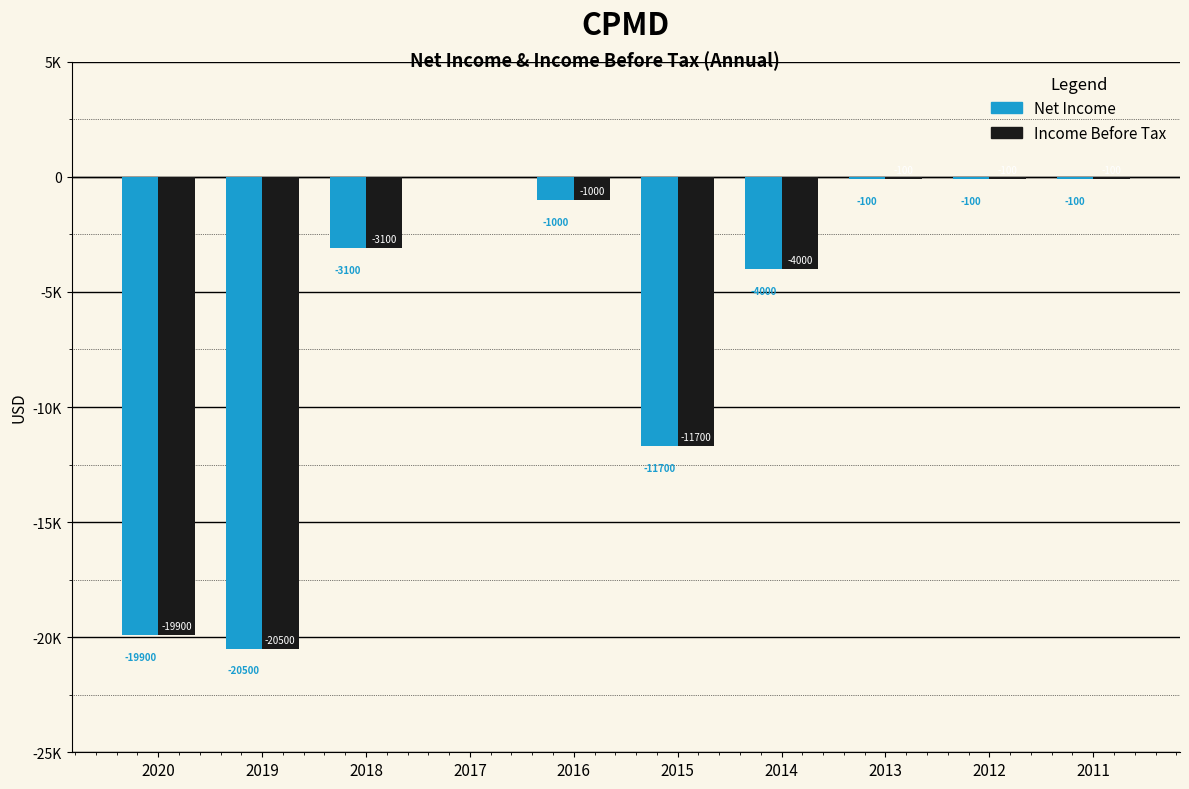

Reading right to left, list all the values displayed in this chart.

Net Income: 2011=-100	2012=-100	2013=-100	2014=-4000	2015=-11700	2016=-1000	2017=0	2018=-3100	2019=-20500	2020=-19900
Income Before Tax: 2011=-100	2012=-100	2013=-100	2014=-4000	2015=-11700	2016=-1000	2017=0	2018=-3100	2019=-20500	2020=-19900